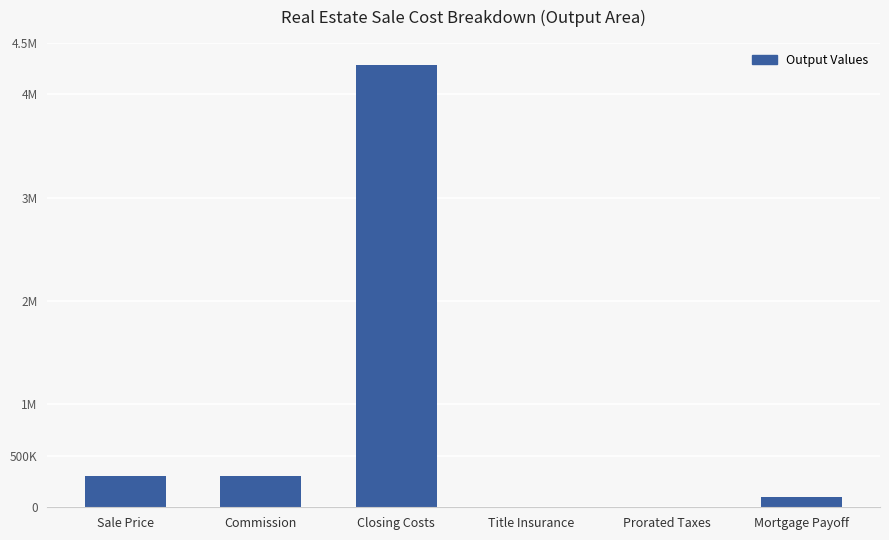

Rank the categories by value from highest to lowest.

Closing Costs, Commission, Sale Price, Mortgage Payoff, Prorated Taxes, Title Insurance